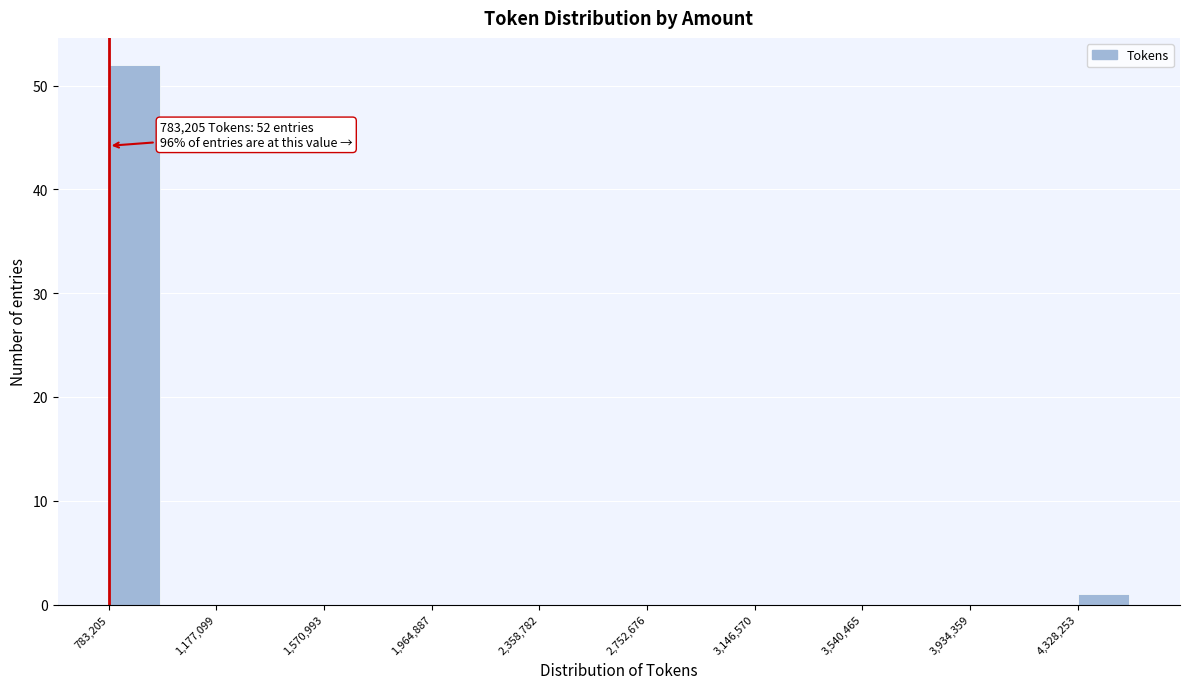

Around what value on the x-axis is the tallest bar? Give the approximate position of its centre, as read against the axis.

900000